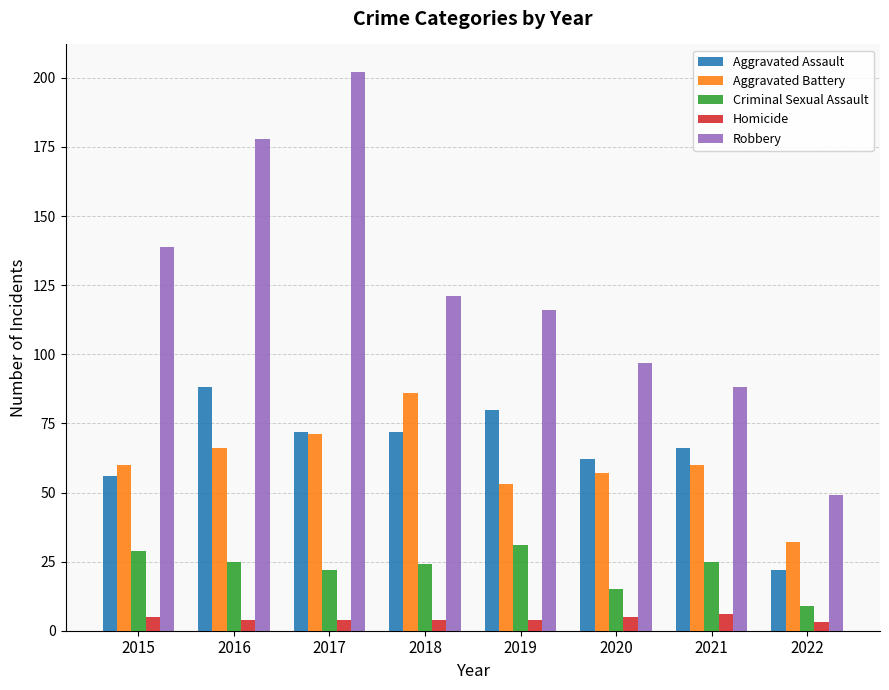

What is the value of the Homicide bar at the 1st from the left?

5